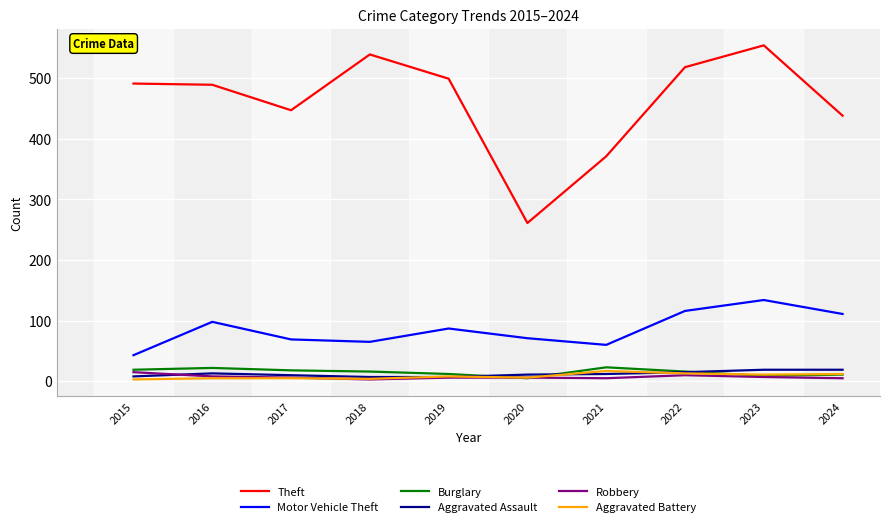

True or false: Aggravated Assault and Theft intersect in this chart.

False